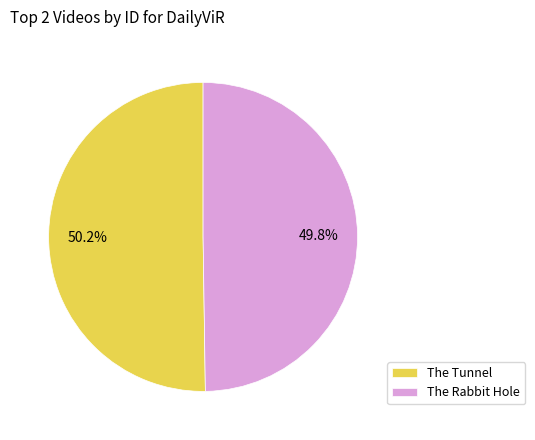

What portion of the pie excludes The Rabbit Hole?

50.2%